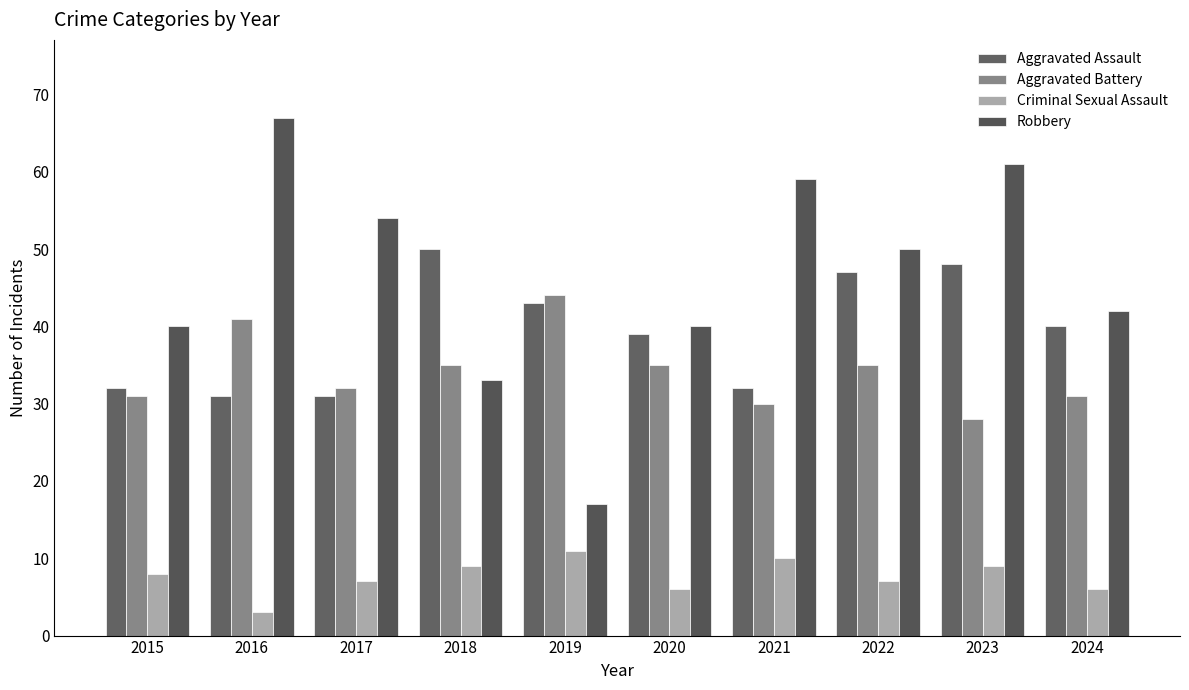

Which series has the largest range (max minus min)?

Robbery